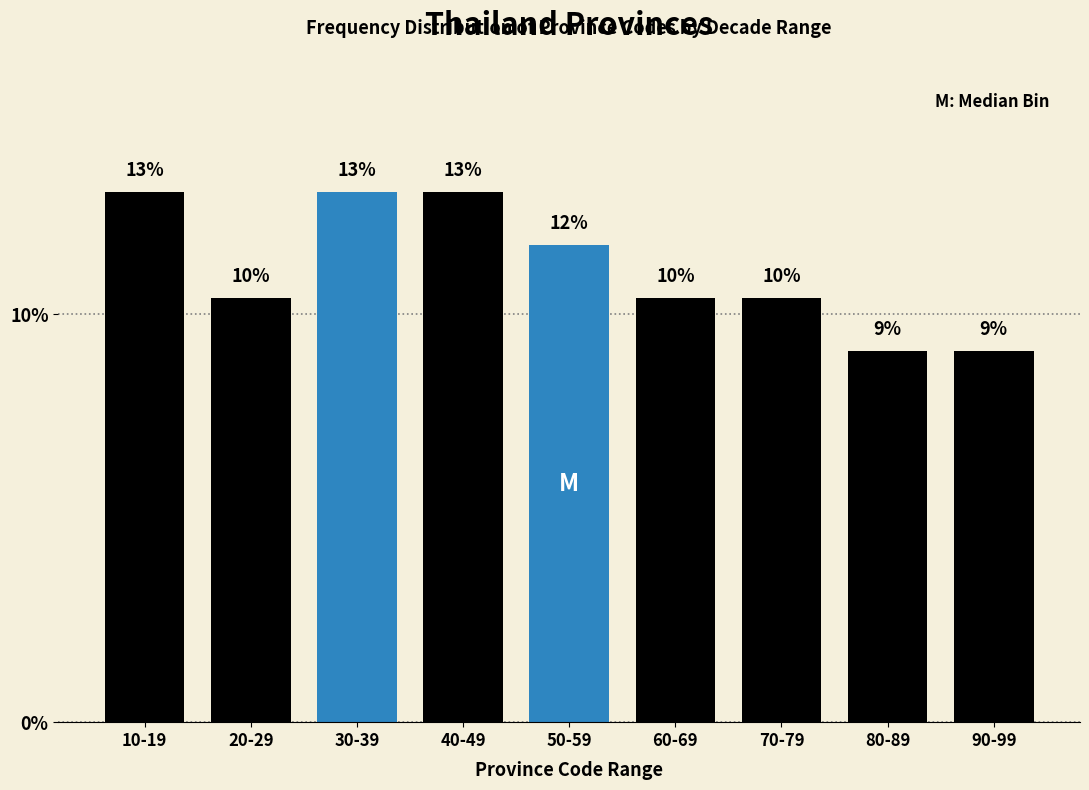

Does the chart contain any negative values?

No